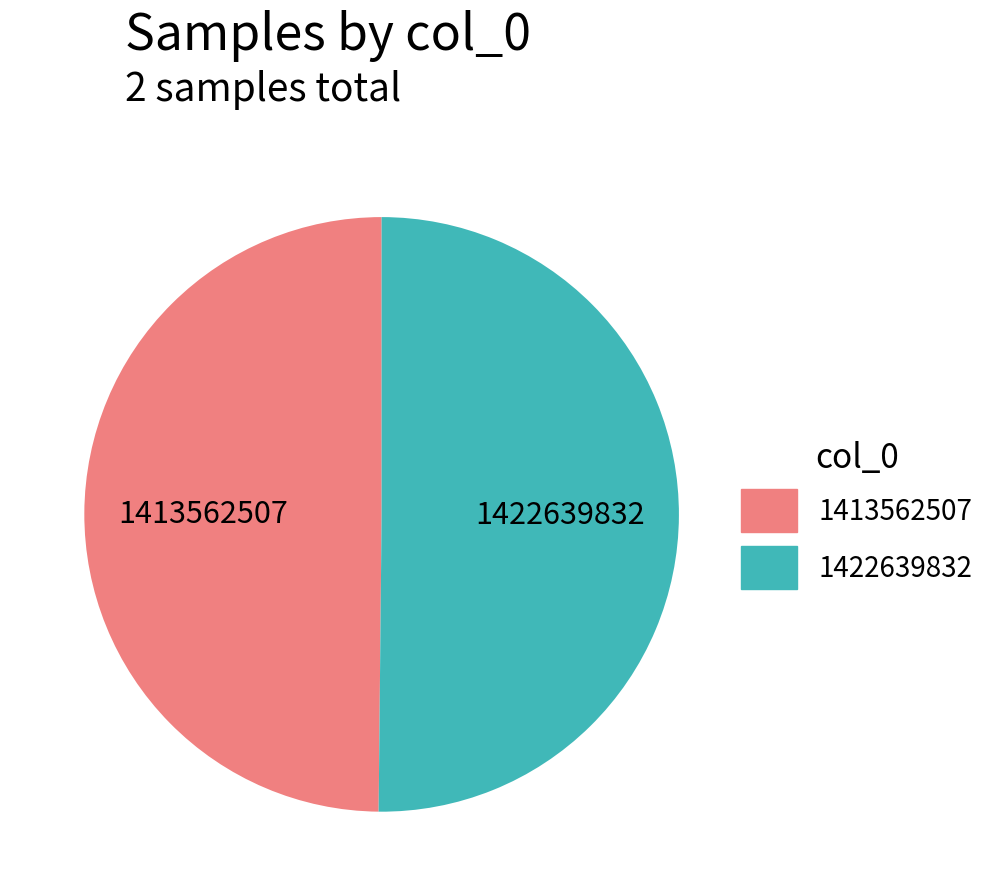

True or false: 1422639832 accounts for 50% of the total.

True